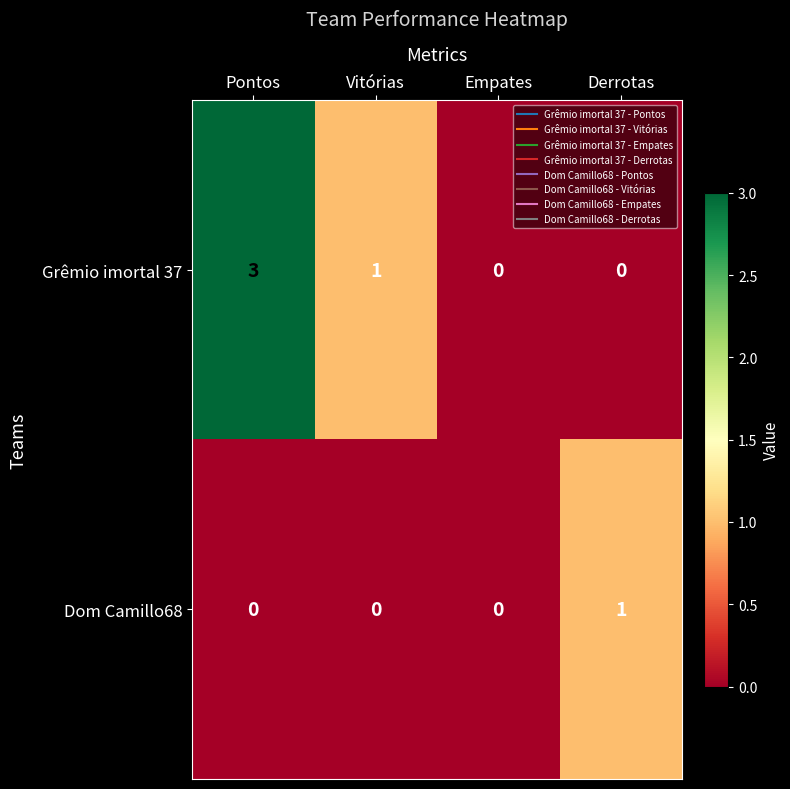

At Vitórias, list the series in order from largest to smallest.

Grêmio imortal 37, Dom Camillo68